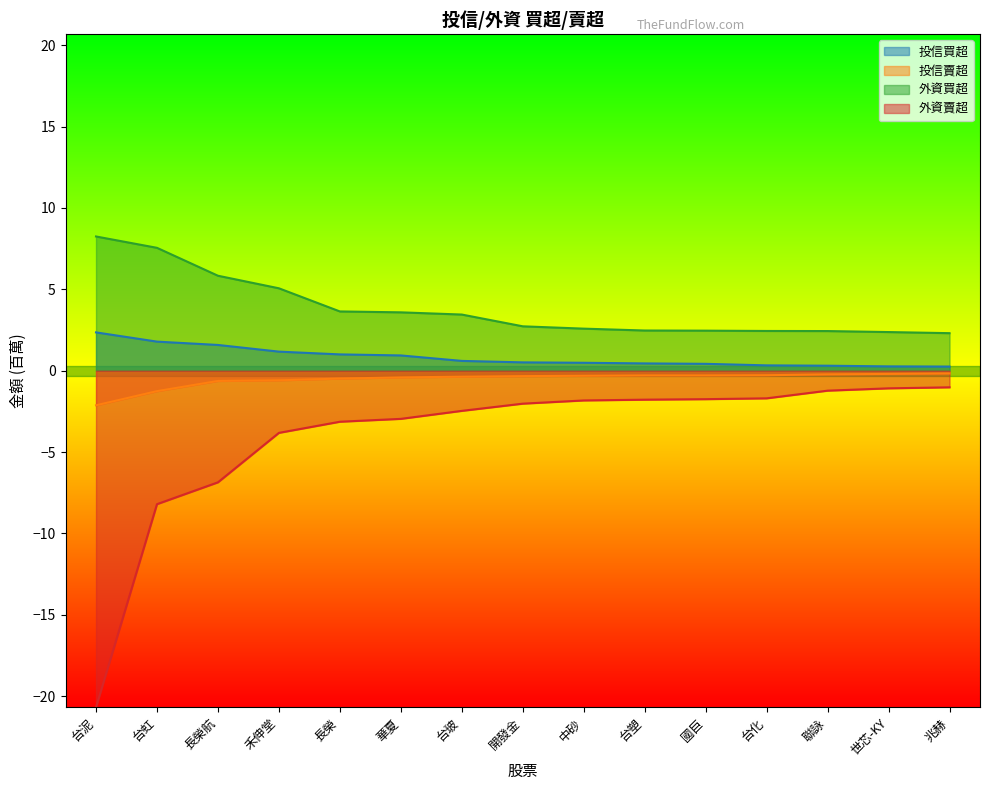

Rank the series at 台塑 from highest to lowest value.

外資買超, 投信買超, 投信賣超, 外資賣超